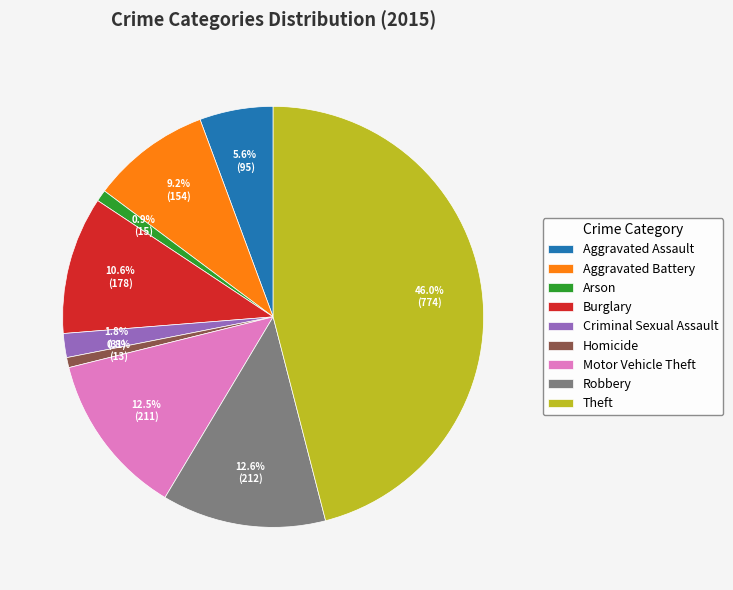

Which has a higher value, Theft or Homicide?

Theft